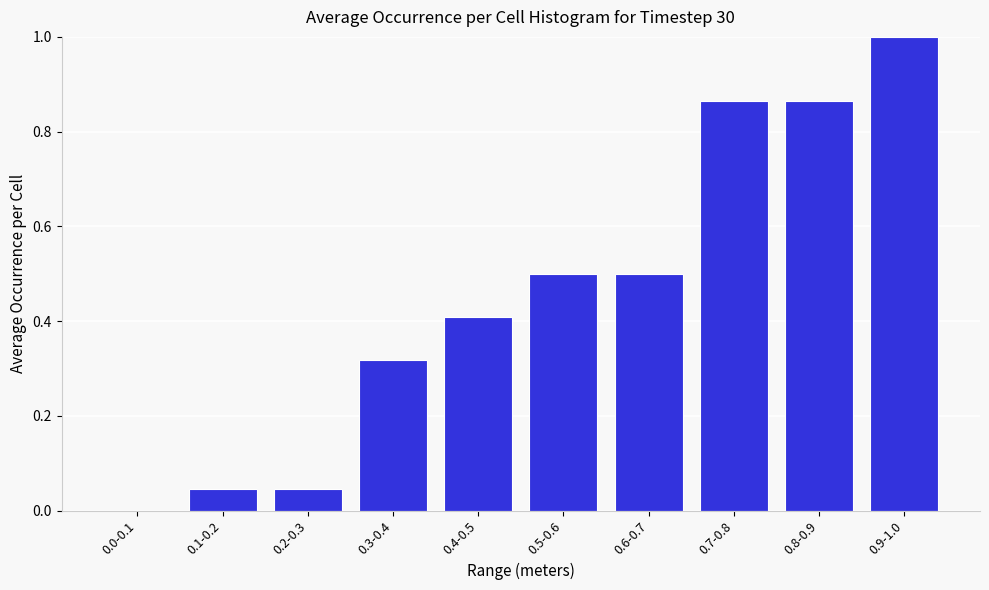

Which label corresponds to the largest value in the chart?

0.9-1.0